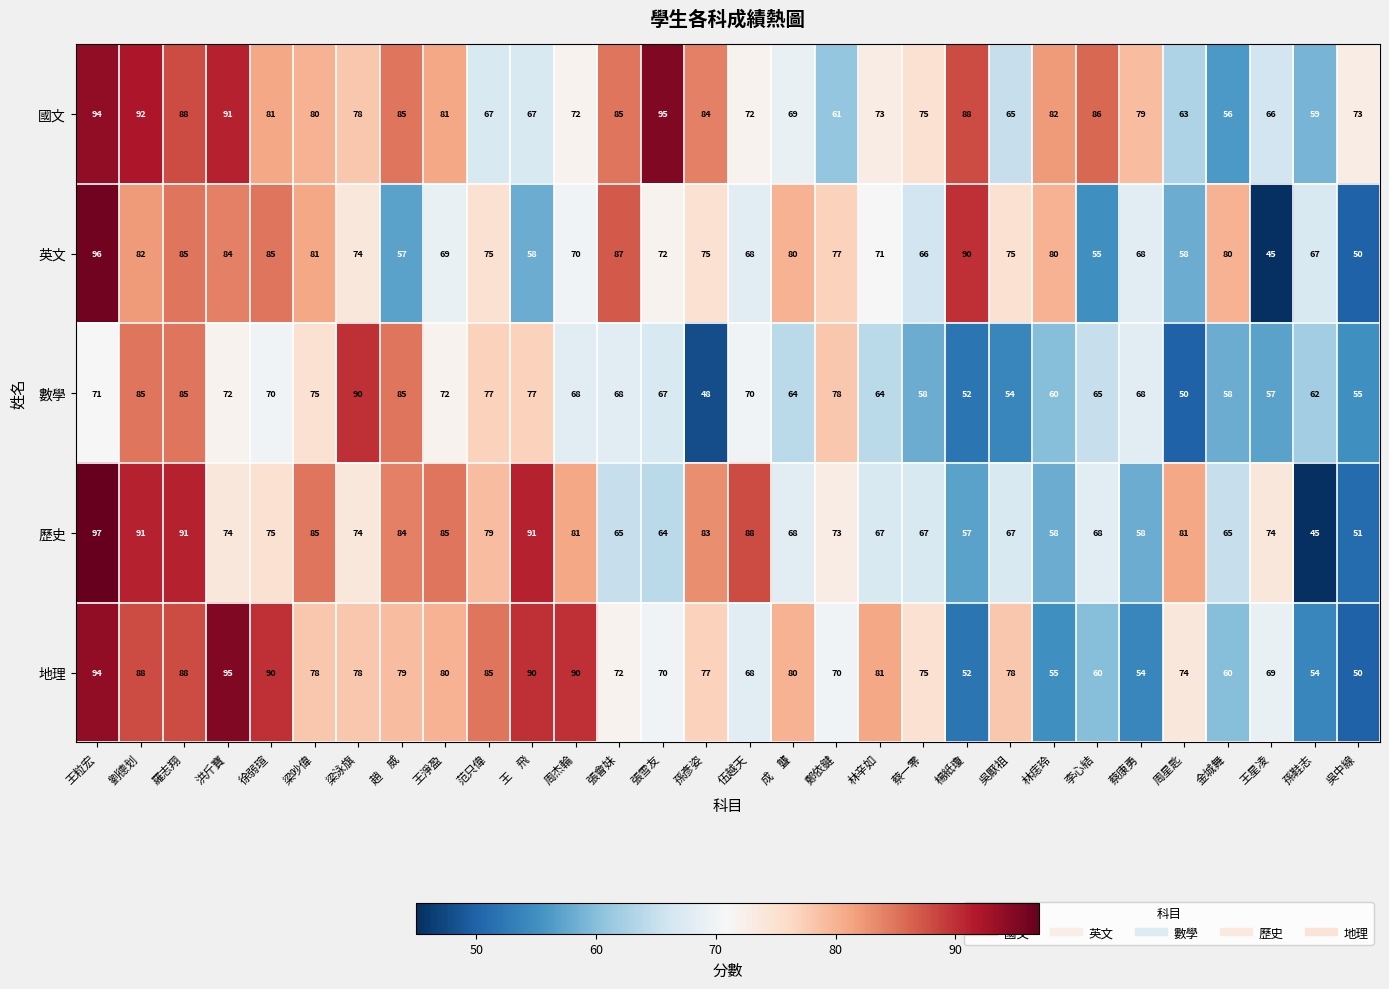

What is the total value across all series at 王粒宏?

452